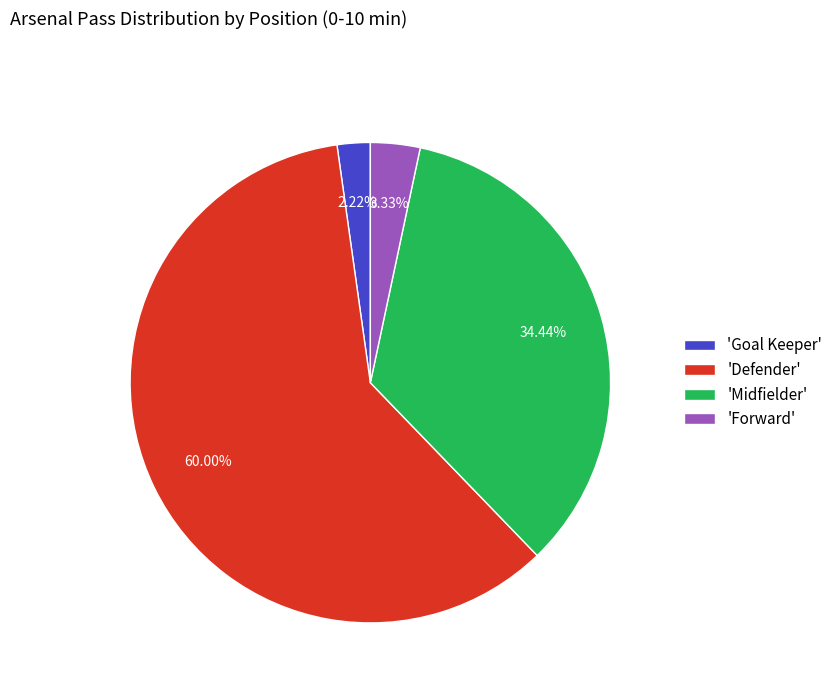

How many segments does this pie chart have?

4